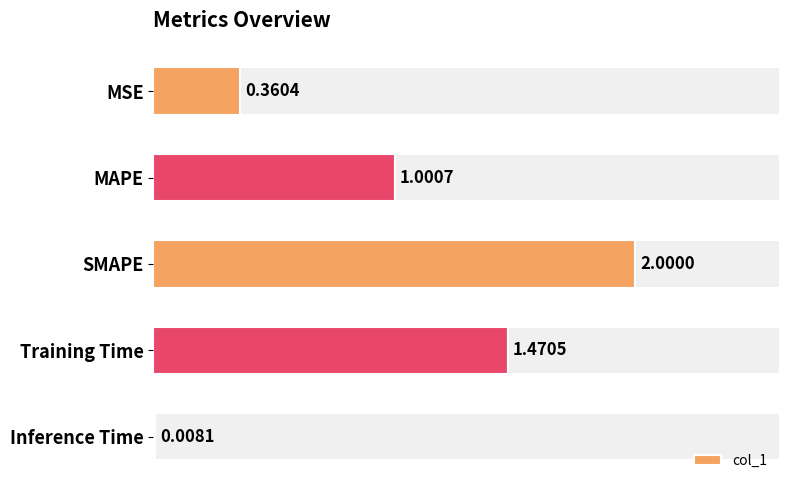

Reading right to left, extract all data points from this chart.

0.0	1.5	2.0	1.0	0.4